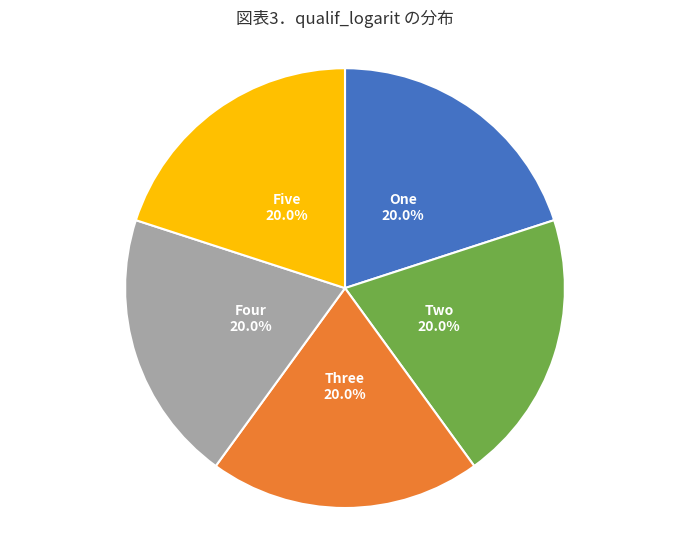

Is there a majority slice in this chart?

No